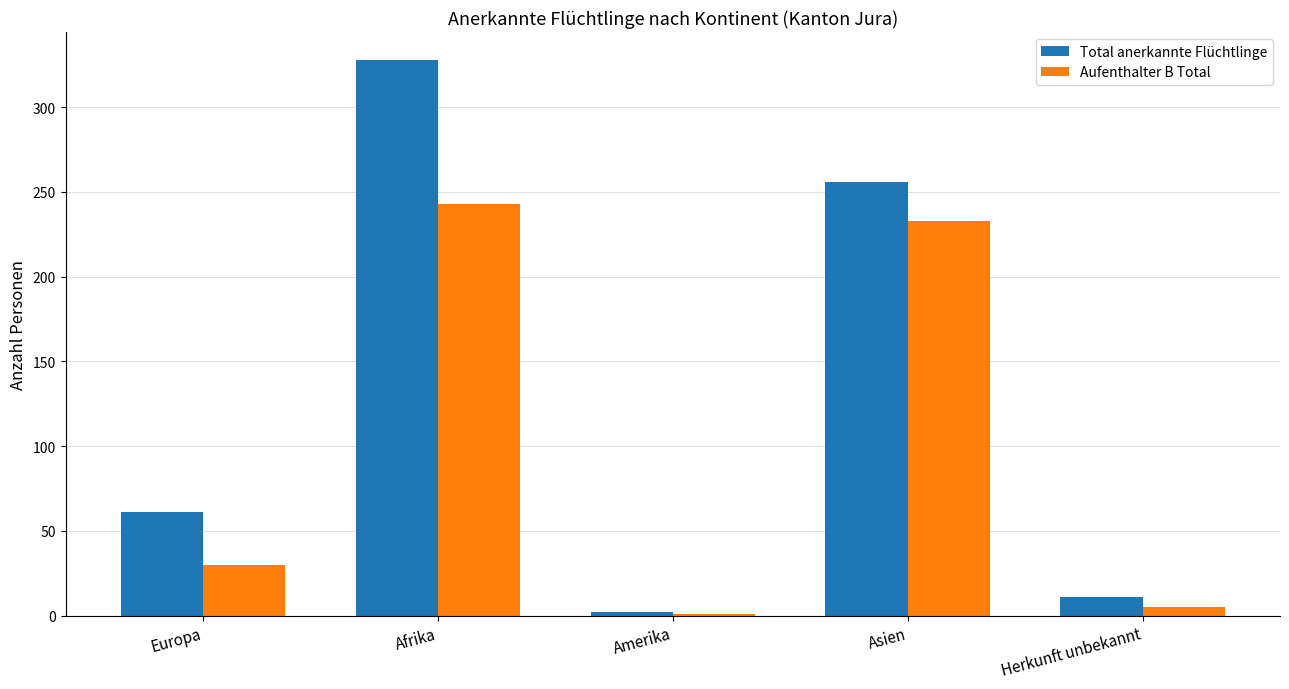

Reading right to left, extract all data points from this chart.

Total anerkannte Flüchtlinge: Herkunft unbekannt=11	Asien=256	Amerika=2	Afrika=328	Europa=61
Aufenthalter B Total: Herkunft unbekannt=5	Asien=233	Amerika=1	Afrika=243	Europa=30